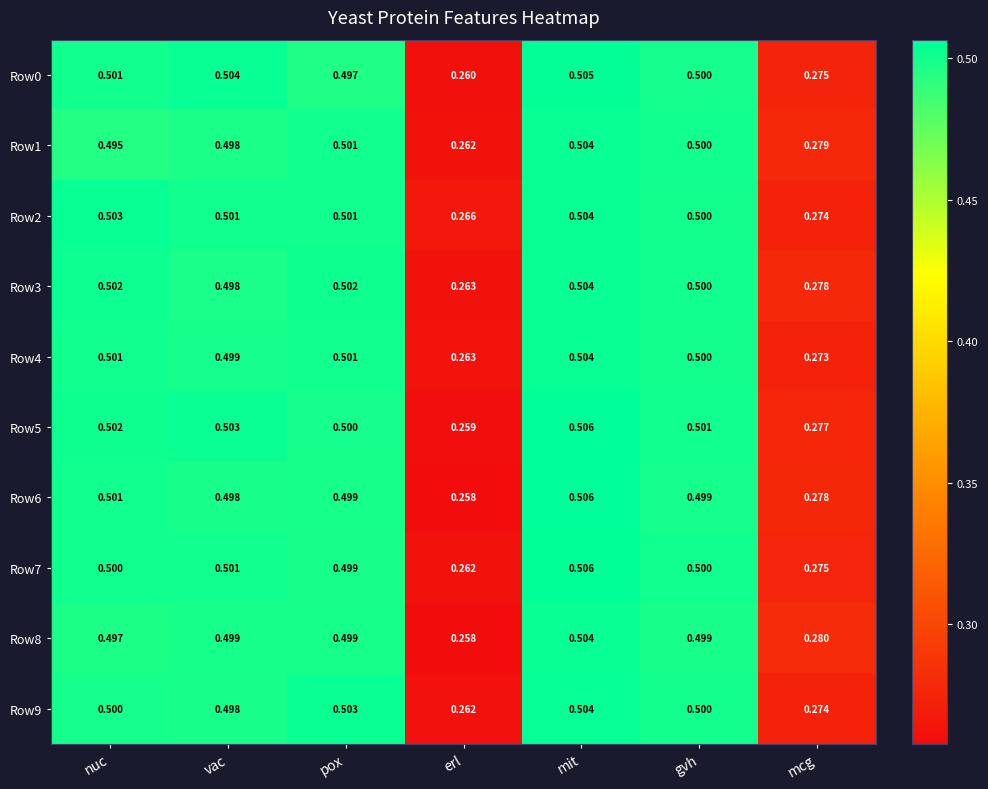

At which label is Row1 closest to 0?

erl